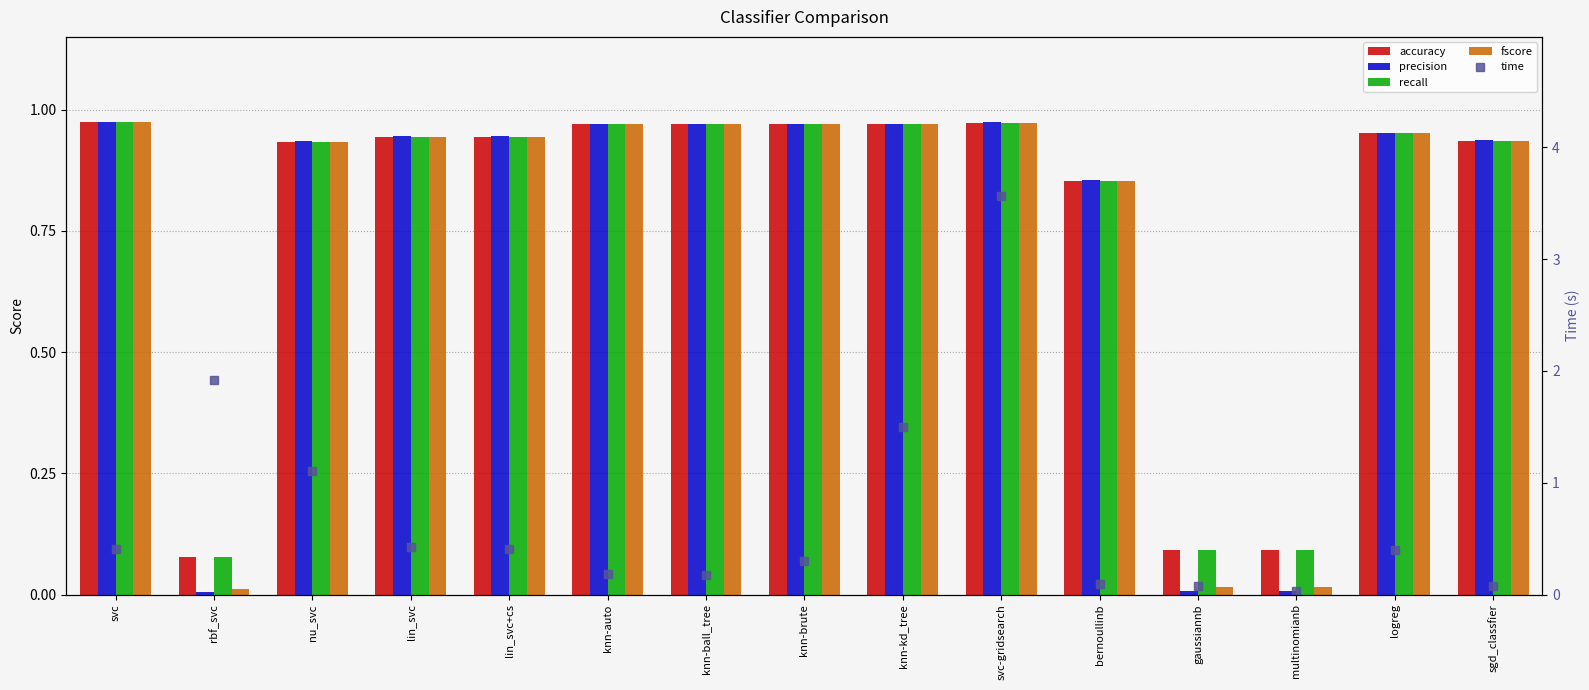

True or false: accuracy has a value of 1.0 at knn-brute.

True